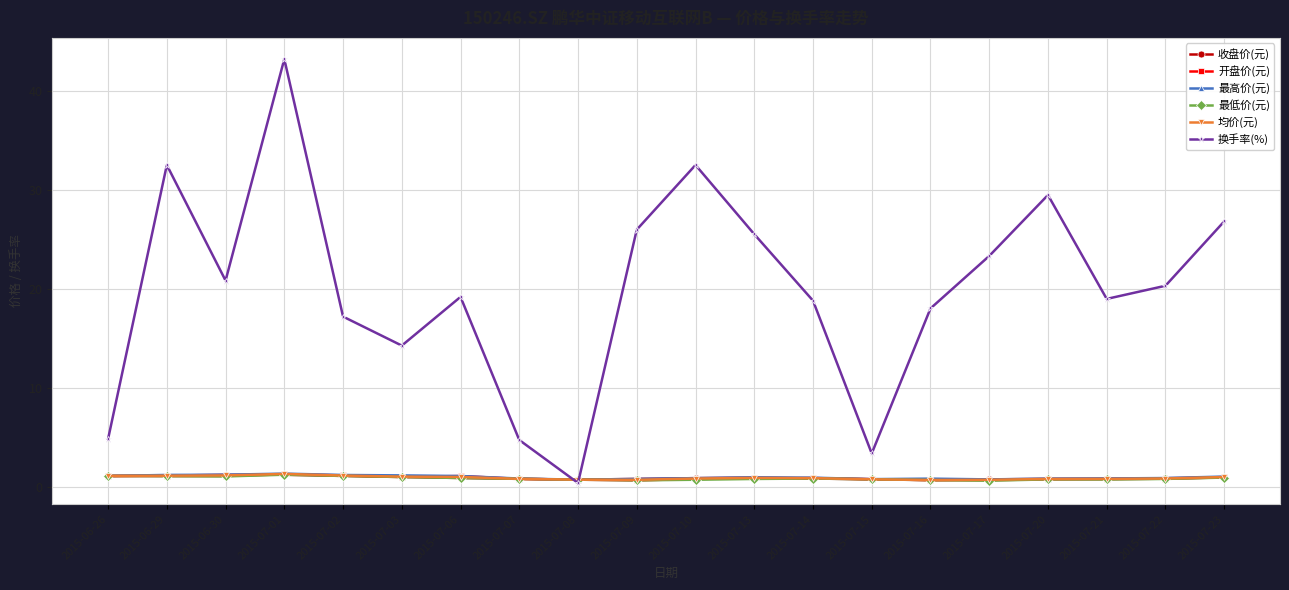

What is the difference between the second highest and minimum values in the 换手率(%) series?

32.2